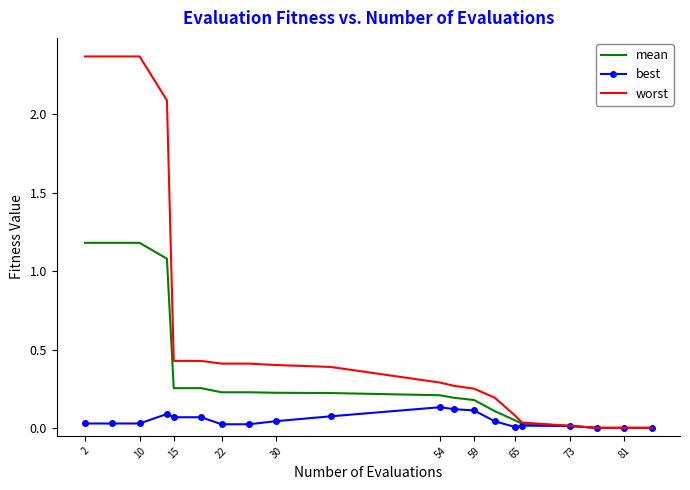

True or false: best has more than 0 points higher than both neighbors.

True